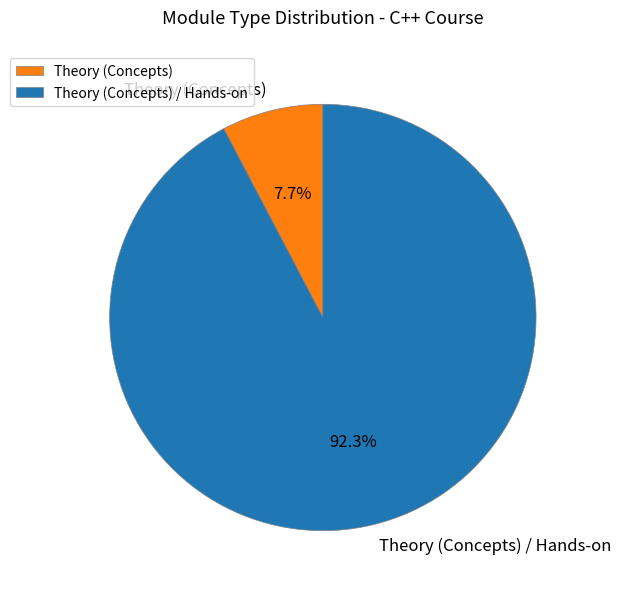

Is there a majority slice in this chart?

Yes